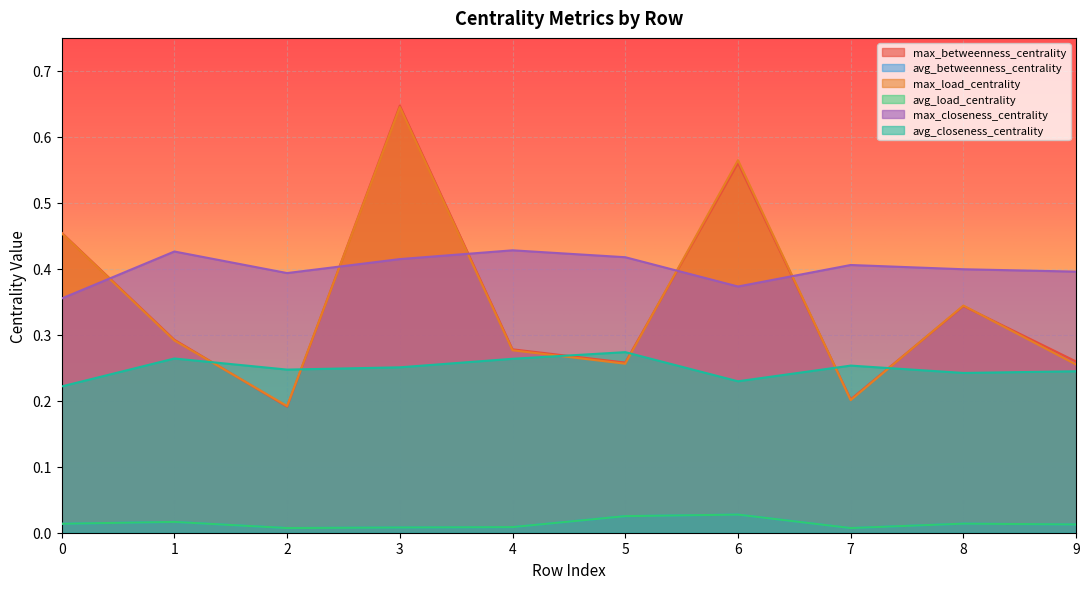

In max_load_centrality, how many points are higher than both neighbors (excluding endpoints)?

3